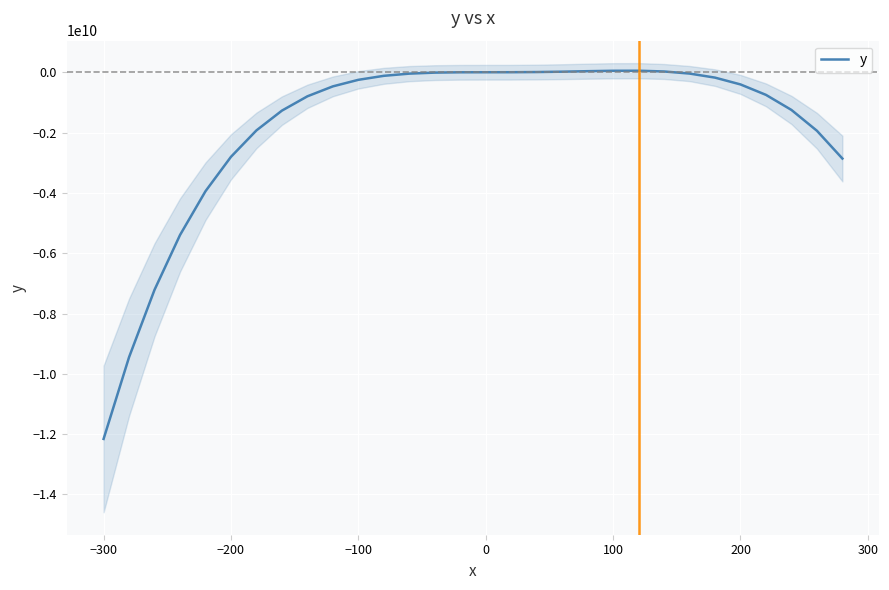

What is the lowest value of the y series?

-12158977525